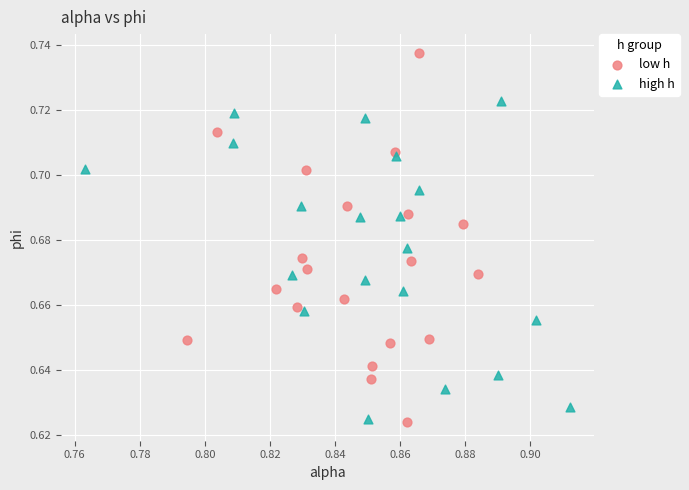

Which series contains the highest Y value?

low h